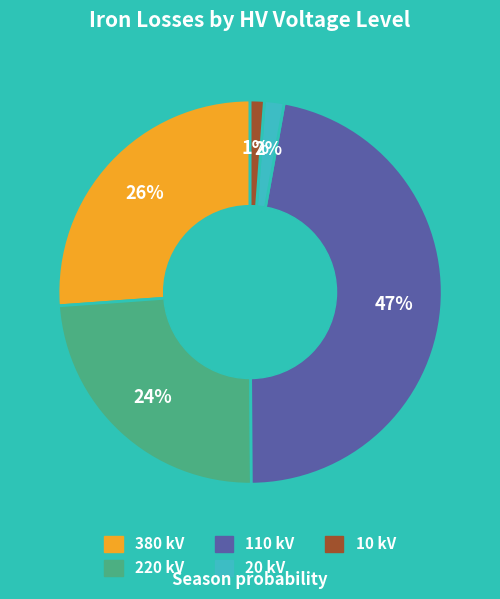

Is there any slice that represents more than half of the pie?

No